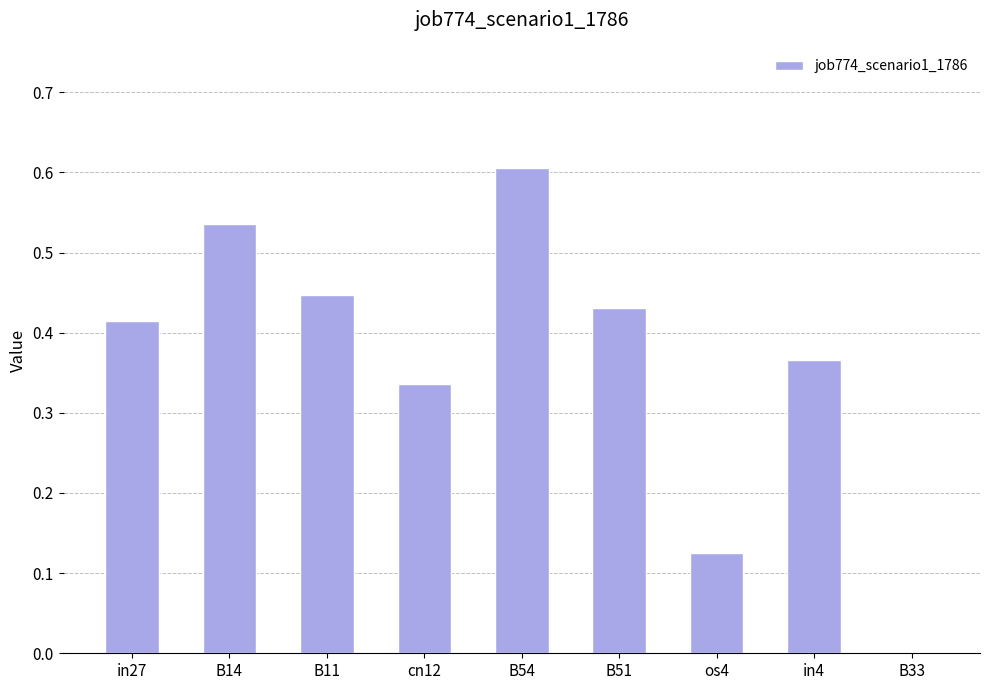

True or false: the data shows 0.2 at in4.

False